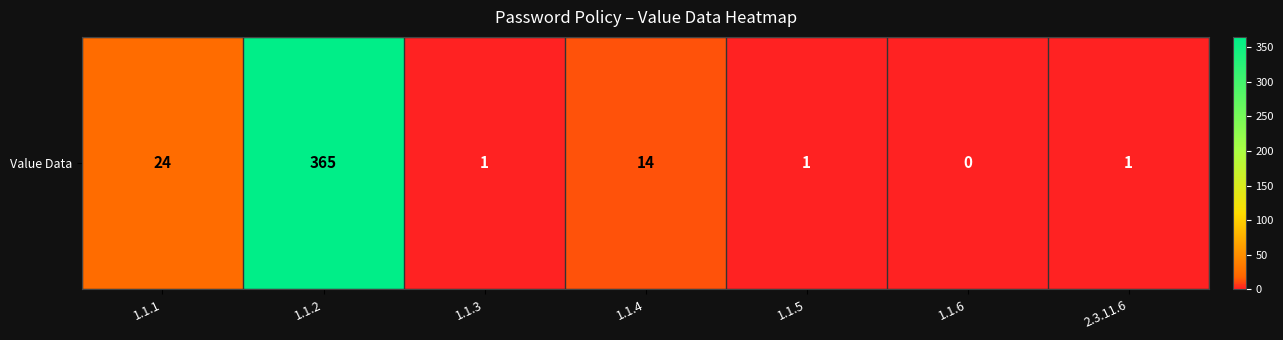

The chart shows a value of 1 at 2.3.11.6. True or false?

True